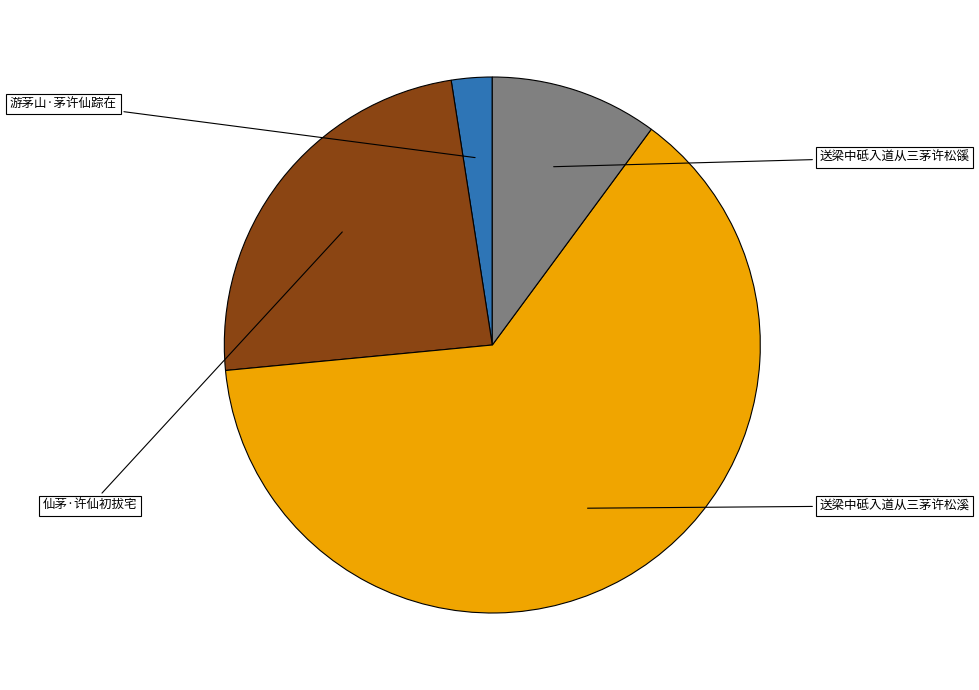

Count the number of slices in the pie.

4